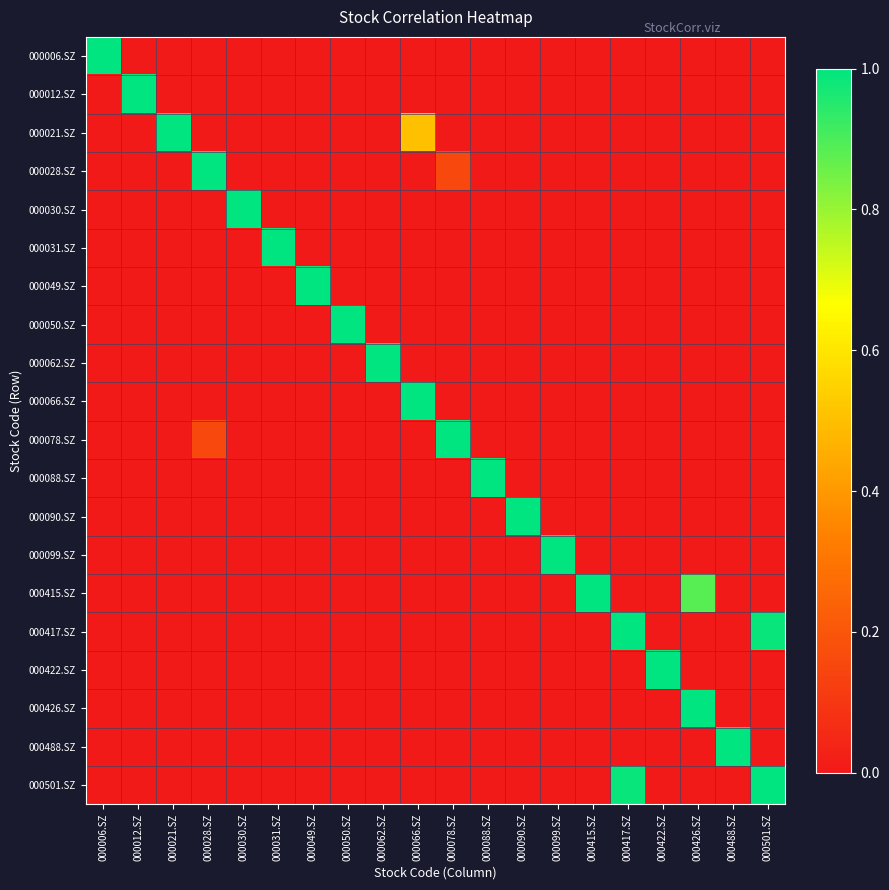

Reading left to right, extract all data points from this chart.

000006.SZ: 000006.SZ=1.0	000012.SZ=0.0	000021.SZ=0.0	000028.SZ=0.0	000030.SZ=0.0	000031.SZ=0.0	000049.SZ=0.0	000050.SZ=0.0	000062.SZ=0.0	000066.SZ=0.0	000078.SZ=0.0	000088.SZ=0.0	000090.SZ=0.0	000099.SZ=0.0	000415.SZ=0.0	000417.SZ=0.0	000422.SZ=0.0	000426.SZ=0.0	000488.SZ=0.0	000501.SZ=0.0
000012.SZ: 000006.SZ=0.0	000012.SZ=1.0	000021.SZ=0.0	000028.SZ=0.0	000030.SZ=0.0	000031.SZ=0.0	000049.SZ=0.0	000050.SZ=0.0	000062.SZ=0.0	000066.SZ=0.0	000078.SZ=0.0	000088.SZ=0.0	000090.SZ=0.0	000099.SZ=0.0	000415.SZ=0.0	000417.SZ=0.0	000422.SZ=0.0	000426.SZ=0.0	000488.SZ=0.0	000501.SZ=0.0
000021.SZ: 000006.SZ=0.0	000012.SZ=0.0	000021.SZ=1.0	000028.SZ=0.0	000030.SZ=0.0	000031.SZ=0.0	000049.SZ=0.0	000050.SZ=0.0	000062.SZ=0.0	000066.SZ=0.5	000078.SZ=0.0	000088.SZ=0.0	000090.SZ=0.0	000099.SZ=0.0	000415.SZ=0.0	000417.SZ=0.0	000422.SZ=0.0	000426.SZ=0.0	000488.SZ=0.0	000501.SZ=0.0
000028.SZ: 000006.SZ=0.0	000012.SZ=0.0	000021.SZ=0.0	000028.SZ=1.0	000030.SZ=0.0	000031.SZ=0.0	000049.SZ=0.0	000050.SZ=0.0	000062.SZ=0.0	000066.SZ=0.0	000078.SZ=0.2	000088.SZ=0.0	000090.SZ=0.0	000099.SZ=0.0	000415.SZ=0.0	000417.SZ=0.0	000422.SZ=0.0	000426.SZ=0.0	000488.SZ=0.0	000501.SZ=0.0
000030.SZ: 000006.SZ=0.0	000012.SZ=0.0	000021.SZ=0.0	000028.SZ=0.0	000030.SZ=1.0	000031.SZ=0.0	000049.SZ=0.0	000050.SZ=0.0	000062.SZ=0.0	000066.SZ=0.0	000078.SZ=0.0	000088.SZ=0.0	000090.SZ=0.0	000099.SZ=0.0	000415.SZ=0.0	000417.SZ=0.0	000422.SZ=0.0	000426.SZ=0.0	000488.SZ=0.0	000501.SZ=0.0
000031.SZ: 000006.SZ=0.0	000012.SZ=0.0	000021.SZ=0.0	000028.SZ=0.0	000030.SZ=0.0	000031.SZ=1.0	000049.SZ=0.0	000050.SZ=0.0	000062.SZ=0.0	000066.SZ=0.0	000078.SZ=0.0	000088.SZ=0.0	000090.SZ=0.0	000099.SZ=0.0	000415.SZ=0.0	000417.SZ=0.0	000422.SZ=0.0	000426.SZ=0.0	000488.SZ=0.0	000501.SZ=0.0
000049.SZ: 000006.SZ=0.0	000012.SZ=0.0	000021.SZ=0.0	000028.SZ=0.0	000030.SZ=0.0	000031.SZ=0.0	000049.SZ=1.0	000050.SZ=0.0	000062.SZ=0.0	000066.SZ=0.0	000078.SZ=0.0	000088.SZ=0.0	000090.SZ=0.0	000099.SZ=0.0	000415.SZ=0.0	000417.SZ=0.0	000422.SZ=0.0	000426.SZ=0.0	000488.SZ=0.0	000501.SZ=0.0
000050.SZ: 000006.SZ=0.0	000012.SZ=0.0	000021.SZ=0.0	000028.SZ=0.0	000030.SZ=0.0	000031.SZ=0.0	000049.SZ=0.0	000050.SZ=1.0	000062.SZ=0.0	000066.SZ=0.0	000078.SZ=0.0	000088.SZ=0.0	000090.SZ=0.0	000099.SZ=0.0	000415.SZ=0.0	000417.SZ=0.0	000422.SZ=0.0	000426.SZ=0.0	000488.SZ=0.0	000501.SZ=0.0
000062.SZ: 000006.SZ=0.0	000012.SZ=0.0	000021.SZ=0.0	000028.SZ=0.0	000030.SZ=0.0	000031.SZ=0.0	000049.SZ=0.0	000050.SZ=0.0	000062.SZ=1.0	000066.SZ=0.0	000078.SZ=0.0	000088.SZ=0.0	000090.SZ=0.0	000099.SZ=0.0	000415.SZ=0.0	000417.SZ=0.0	000422.SZ=0.0	000426.SZ=0.0	000488.SZ=0.0	000501.SZ=0.0
000066.SZ: 000006.SZ=0.0	000012.SZ=0.0	000021.SZ=0.0	000028.SZ=0.0	000030.SZ=0.0	000031.SZ=0.0	000049.SZ=0.0	000050.SZ=0.0	000062.SZ=0.0	000066.SZ=1.0	000078.SZ=0.0	000088.SZ=0.0	000090.SZ=0.0	000099.SZ=0.0	000415.SZ=0.0	000417.SZ=0.0	000422.SZ=0.0	000426.SZ=0.0	000488.SZ=0.0	000501.SZ=0.0
000078.SZ: 000006.SZ=0.0	000012.SZ=0.0	000021.SZ=0.0	000028.SZ=0.2	000030.SZ=0.0	000031.SZ=0.0	000049.SZ=0.0	000050.SZ=0.0	000062.SZ=0.0	000066.SZ=0.0	000078.SZ=1.0	000088.SZ=0.0	000090.SZ=0.0	000099.SZ=0.0	000415.SZ=0.0	000417.SZ=0.0	000422.SZ=0.0	000426.SZ=0.0	000488.SZ=0.0	000501.SZ=0.0
000088.SZ: 000006.SZ=0.0	000012.SZ=0.0	000021.SZ=0.0	000028.SZ=0.0	000030.SZ=0.0	000031.SZ=0.0	000049.SZ=0.0	000050.SZ=0.0	000062.SZ=0.0	000066.SZ=0.0	000078.SZ=0.0	000088.SZ=1.0	000090.SZ=0.0	000099.SZ=0.0	000415.SZ=0.0	000417.SZ=0.0	000422.SZ=0.0	000426.SZ=0.0	000488.SZ=0.0	000501.SZ=0.0
000090.SZ: 000006.SZ=0.0	000012.SZ=0.0	000021.SZ=0.0	000028.SZ=0.0	000030.SZ=0.0	000031.SZ=0.0	000049.SZ=0.0	000050.SZ=0.0	000062.SZ=0.0	000066.SZ=0.0	000078.SZ=0.0	000088.SZ=0.0	000090.SZ=1.0	000099.SZ=0.0	000415.SZ=0.0	000417.SZ=0.0	000422.SZ=0.0	000426.SZ=0.0	000488.SZ=0.0	000501.SZ=0.0
000099.SZ: 000006.SZ=0.0	000012.SZ=0.0	000021.SZ=0.0	000028.SZ=0.0	000030.SZ=0.0	000031.SZ=0.0	000049.SZ=0.0	000050.SZ=0.0	000062.SZ=0.0	000066.SZ=0.0	000078.SZ=0.0	000088.SZ=0.0	000090.SZ=0.0	000099.SZ=1.0	000415.SZ=0.0	000417.SZ=0.0	000422.SZ=0.0	000426.SZ=0.0	000488.SZ=0.0	000501.SZ=0.0
000415.SZ: 000006.SZ=0.0	000012.SZ=0.0	000021.SZ=0.0	000028.SZ=0.0	000030.SZ=0.0	000031.SZ=0.0	000049.SZ=0.0	000050.SZ=0.0	000062.SZ=0.0	000066.SZ=0.0	000078.SZ=0.0	000088.SZ=0.0	000090.SZ=0.0	000099.SZ=0.0	000415.SZ=1.0	000417.SZ=0.0	000422.SZ=0.0	000426.SZ=0.9	000488.SZ=0.0	000501.SZ=0.0
000417.SZ: 000006.SZ=0.0	000012.SZ=0.0	000021.SZ=0.0	000028.SZ=0.0	000030.SZ=0.0	000031.SZ=0.0	000049.SZ=0.0	000050.SZ=0.0	000062.SZ=0.0	000066.SZ=0.0	000078.SZ=0.0	000088.SZ=0.0	000090.SZ=0.0	000099.SZ=0.0	000415.SZ=0.0	000417.SZ=1.0	000422.SZ=0.0	000426.SZ=0.0	000488.SZ=0.0	000501.SZ=1.0
000422.SZ: 000006.SZ=0.0	000012.SZ=0.0	000021.SZ=0.0	000028.SZ=0.0	000030.SZ=0.0	000031.SZ=0.0	000049.SZ=0.0	000050.SZ=0.0	000062.SZ=0.0	000066.SZ=0.0	000078.SZ=0.0	000088.SZ=0.0	000090.SZ=0.0	000099.SZ=0.0	000415.SZ=0.0	000417.SZ=0.0	000422.SZ=1.0	000426.SZ=0.0	000488.SZ=0.0	000501.SZ=0.0
000426.SZ: 000006.SZ=0.0	000012.SZ=0.0	000021.SZ=0.0	000028.SZ=0.0	000030.SZ=0.0	000031.SZ=0.0	000049.SZ=0.0	000050.SZ=0.0	000062.SZ=0.0	000066.SZ=0.0	000078.SZ=0.0	000088.SZ=0.0	000090.SZ=0.0	000099.SZ=0.0	000415.SZ=0.0	000417.SZ=0.0	000422.SZ=0.0	000426.SZ=1.0	000488.SZ=0.0	000501.SZ=0.0
000488.SZ: 000006.SZ=0.0	000012.SZ=0.0	000021.SZ=0.0	000028.SZ=0.0	000030.SZ=0.0	000031.SZ=0.0	000049.SZ=0.0	000050.SZ=0.0	000062.SZ=0.0	000066.SZ=0.0	000078.SZ=0.0	000088.SZ=0.0	000090.SZ=0.0	000099.SZ=0.0	000415.SZ=0.0	000417.SZ=0.0	000422.SZ=0.0	000426.SZ=0.0	000488.SZ=1.0	000501.SZ=0.0
000501.SZ: 000006.SZ=0.0	000012.SZ=0.0	000021.SZ=0.0	000028.SZ=0.0	000030.SZ=0.0	000031.SZ=0.0	000049.SZ=0.0	000050.SZ=0.0	000062.SZ=0.0	000066.SZ=0.0	000078.SZ=0.0	000088.SZ=0.0	000090.SZ=0.0	000099.SZ=0.0	000415.SZ=0.0	000417.SZ=1.0	000422.SZ=0.0	000426.SZ=0.0	000488.SZ=0.0	000501.SZ=1.0